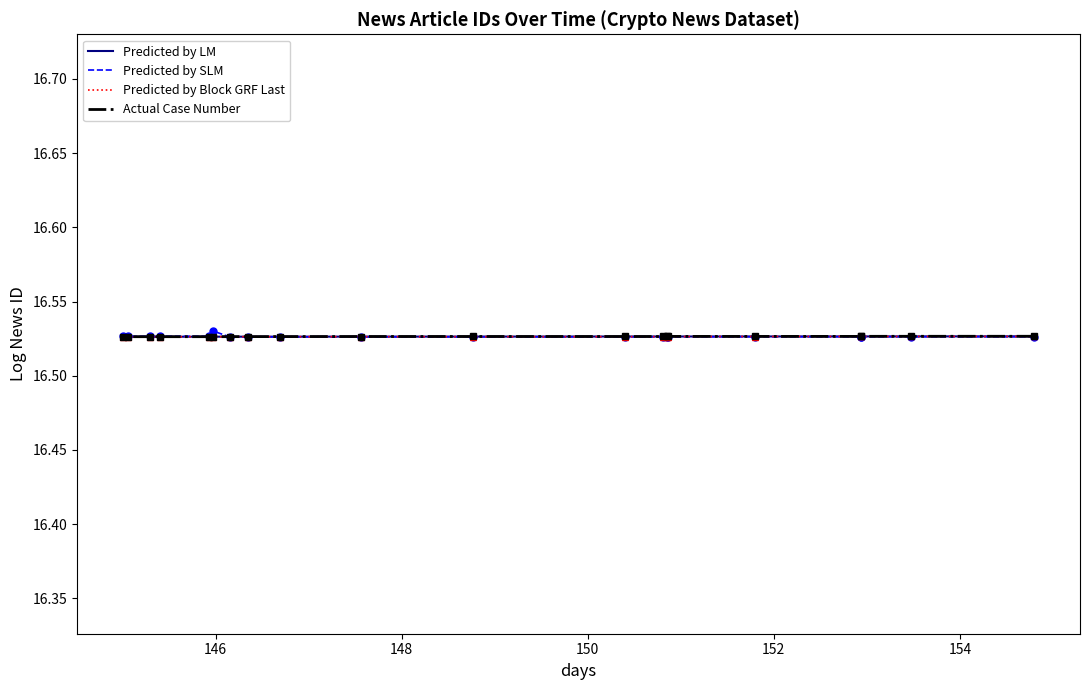

How many interior local valleys does the Actual Case Number series have?

2